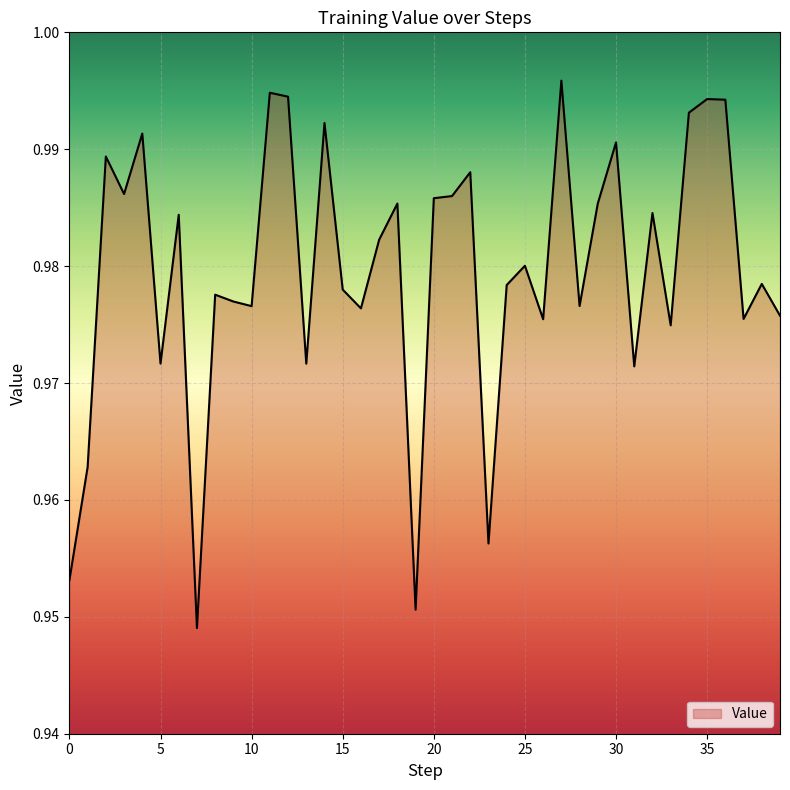

At which category does the data reach its first local peak?

2